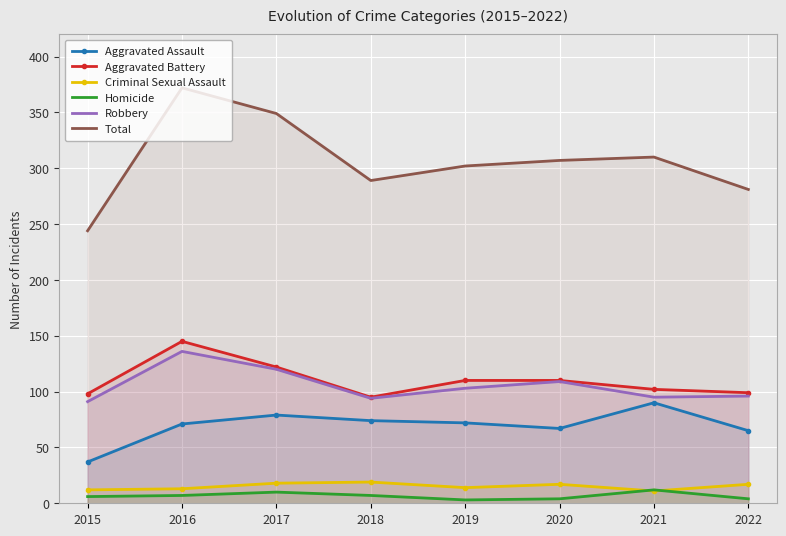

Rank the series at 2022 from lowest to highest value.

Homicide, Criminal Sexual Assault, Aggravated Assault, Robbery, Aggravated Battery, Total